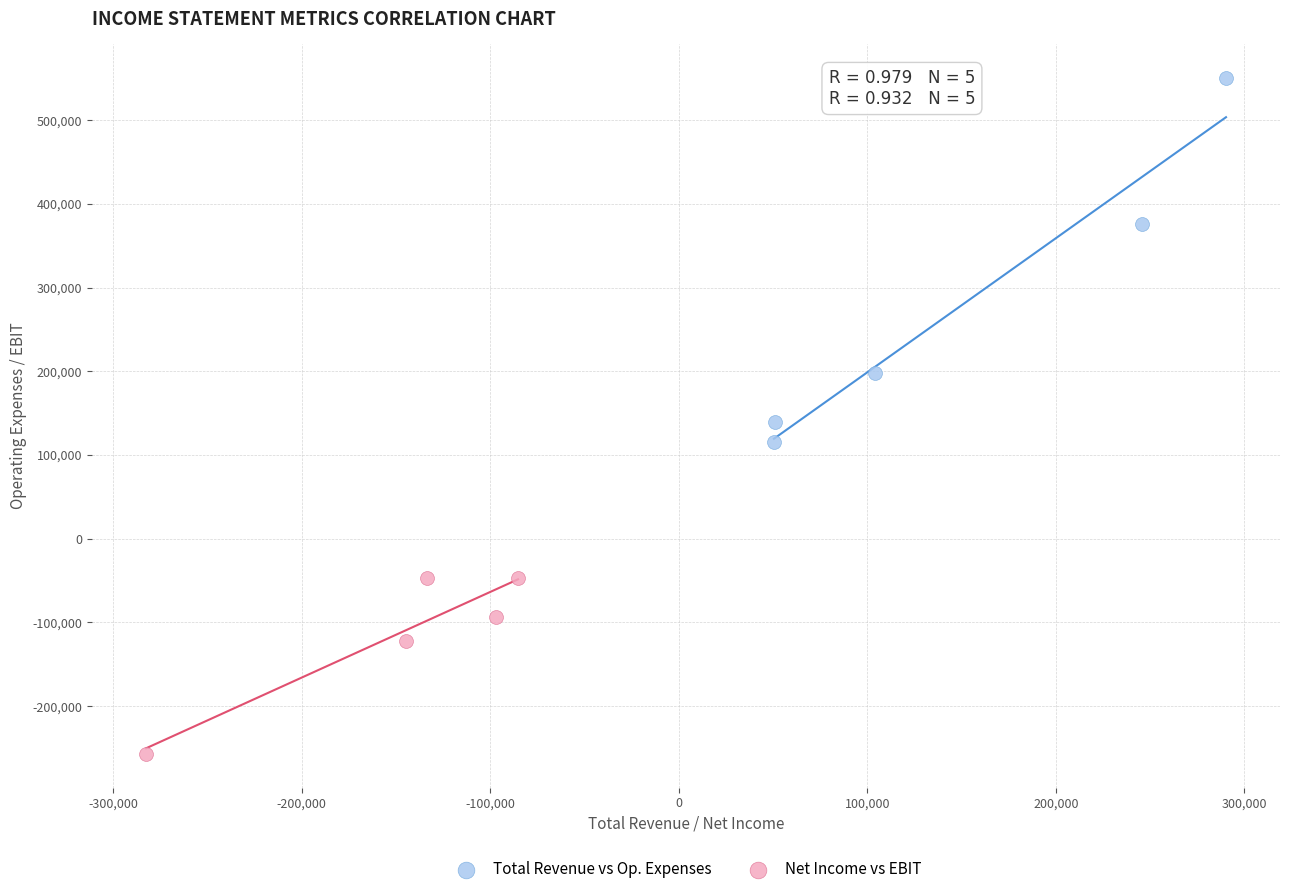

Which series contains the lowest Y value?

Net Income vs EBIT